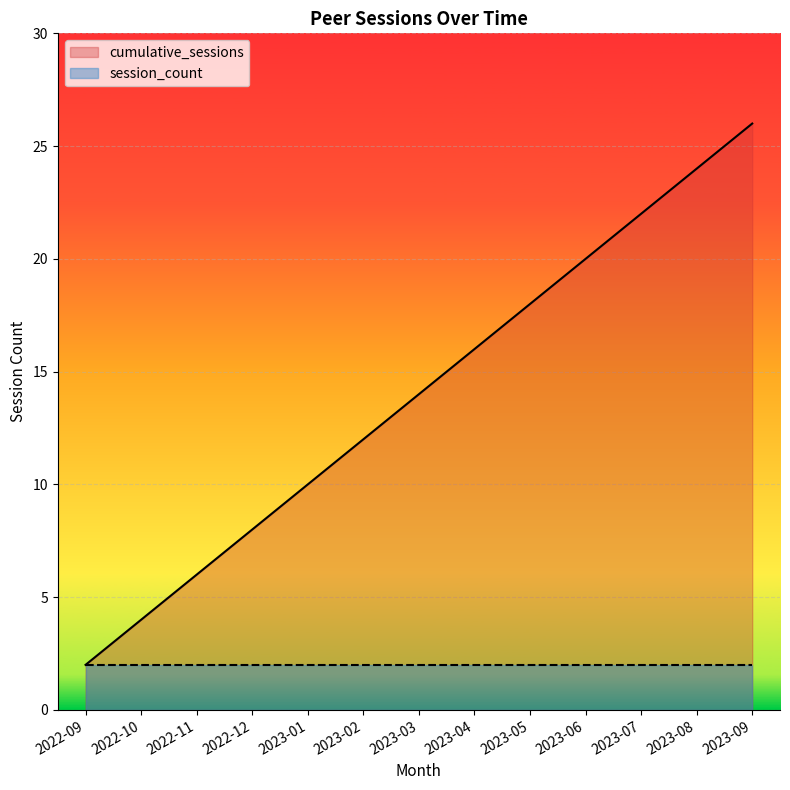

Where does the data first go above 14?

2023-04